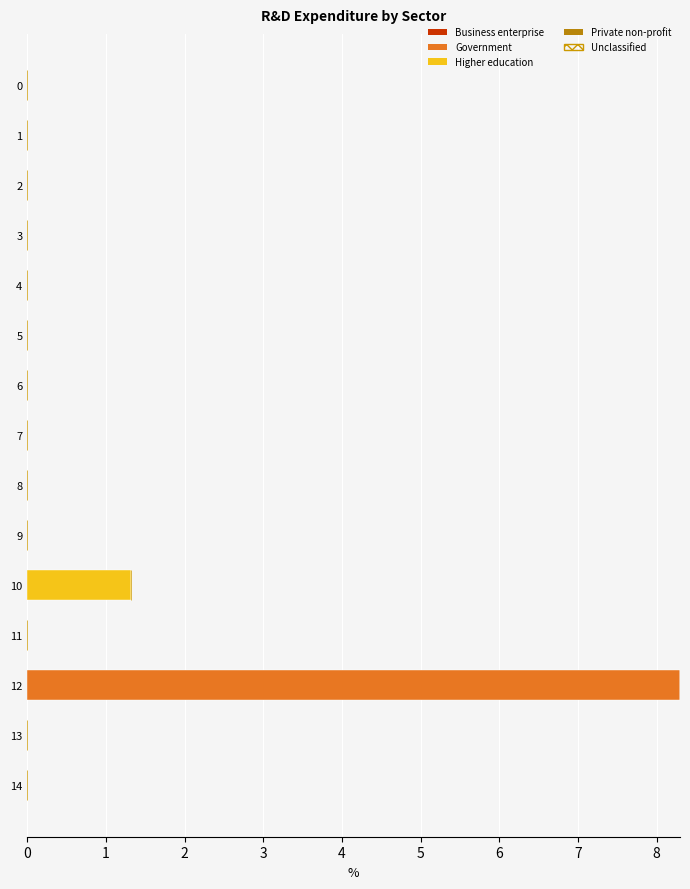

What is the sum of all Government values?

8.3